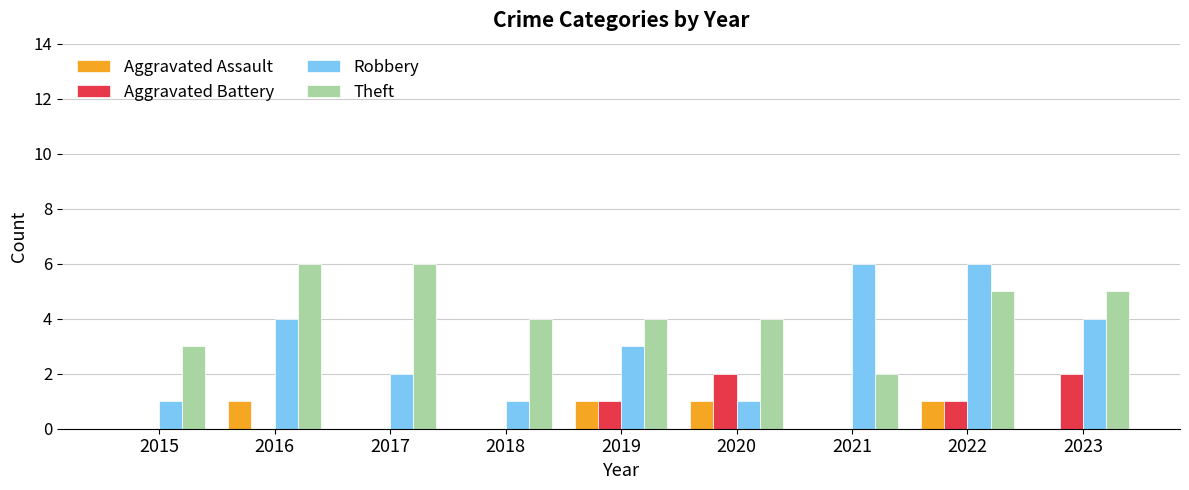

What is the sum of all Robbery values?

28